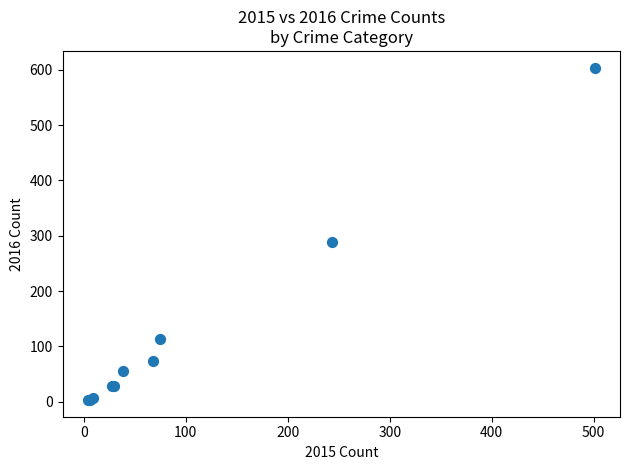

What Y value in the scatter plot is closest to 303?

289